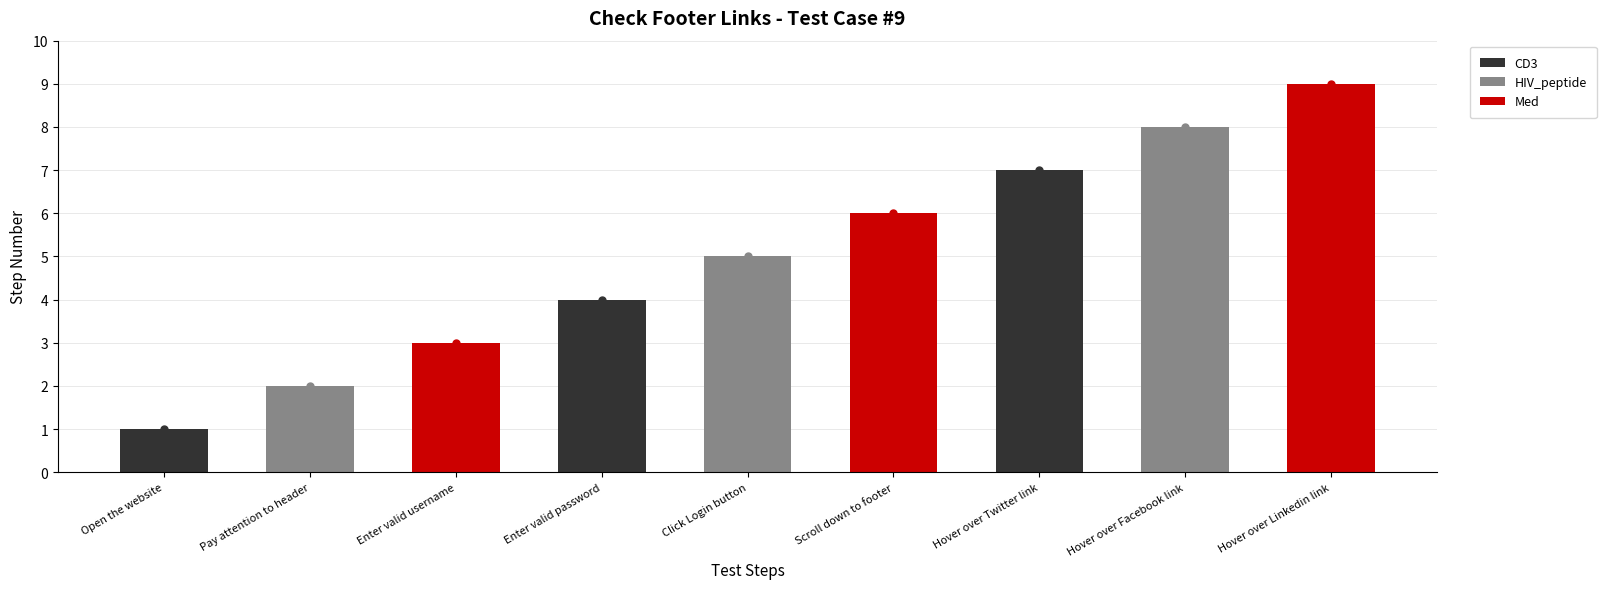

List the labels in order of value, largest first.

Hover over Linkedin link, Hover over Facebook link, Hover over Twitter link, Scroll down to footer, Click Login button, Enter valid password, Enter valid username, Pay attention to header, Open the website